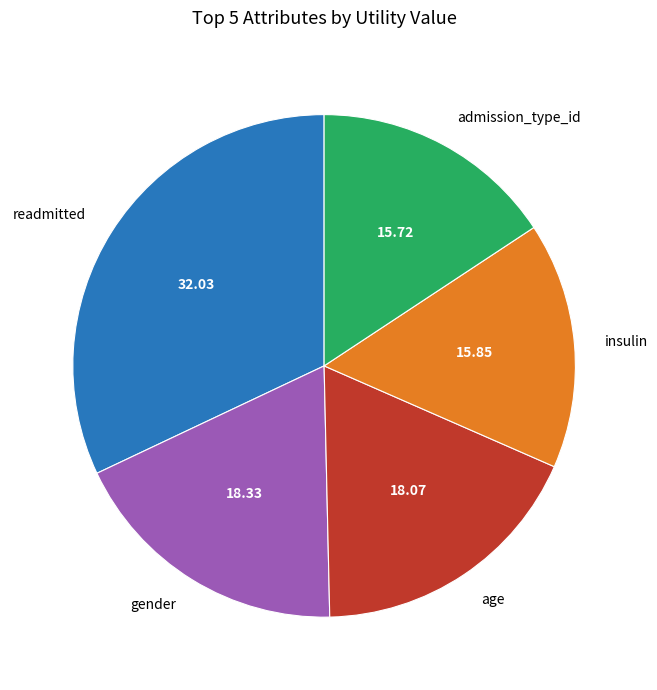

Count the number of slices in the pie.

5